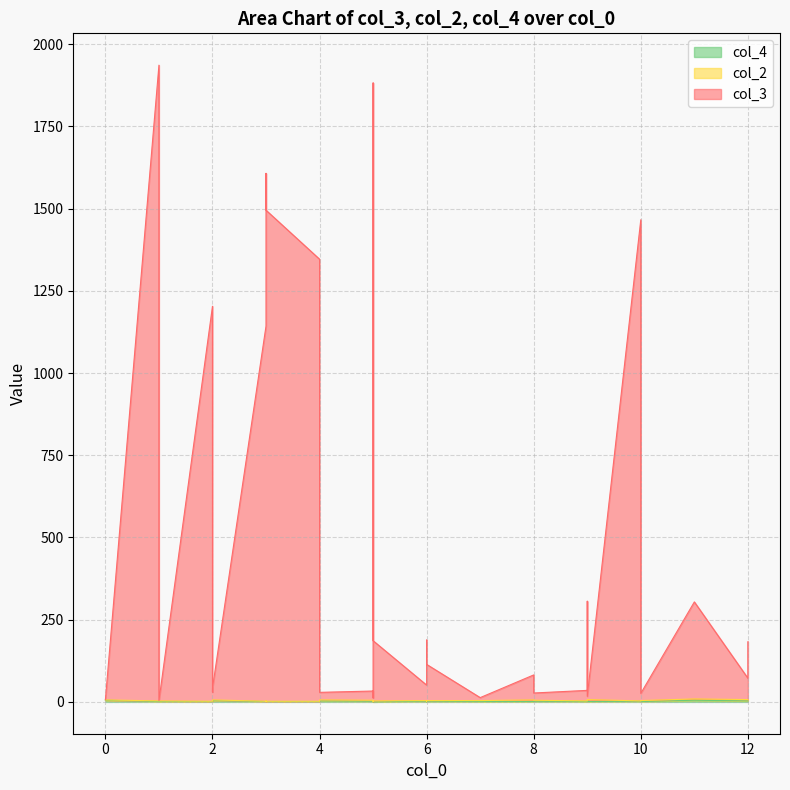

What is the sum of all col_4 values?

59